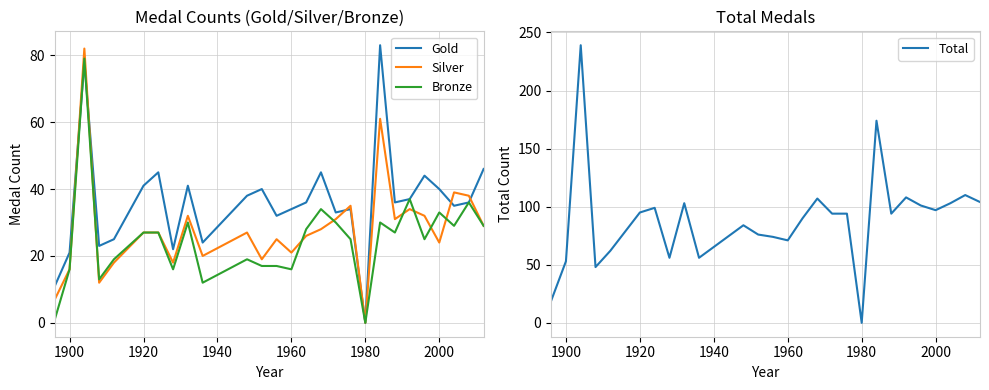

Is it true that Total equals 103 at 1960?

False